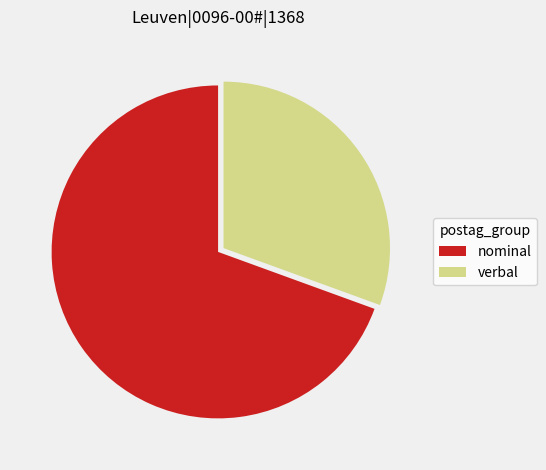

Is the sum of nominal and verbal greater than half?

Yes